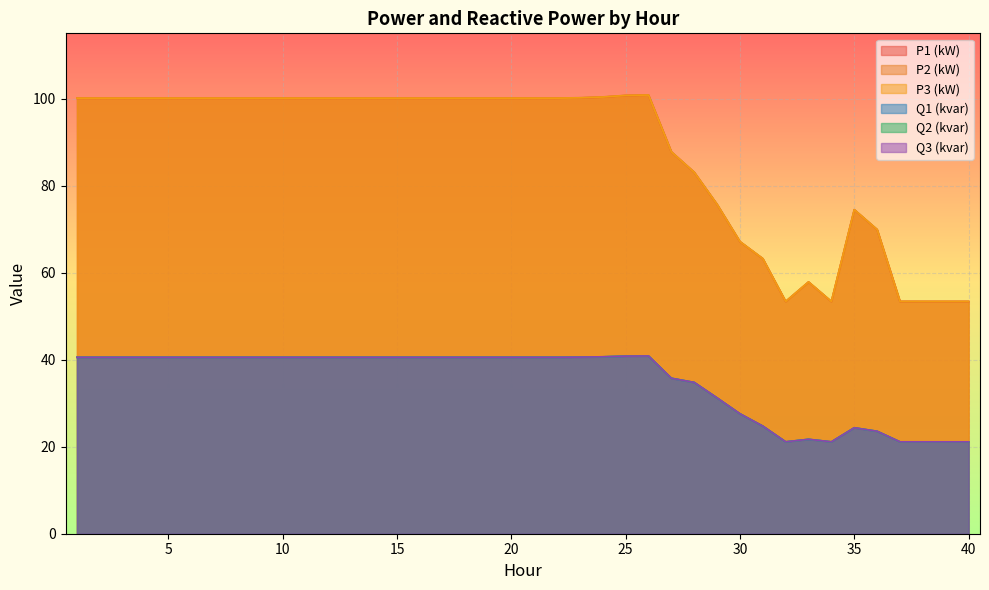

What is the sum of all Q2 (kvar) values?

1405.4